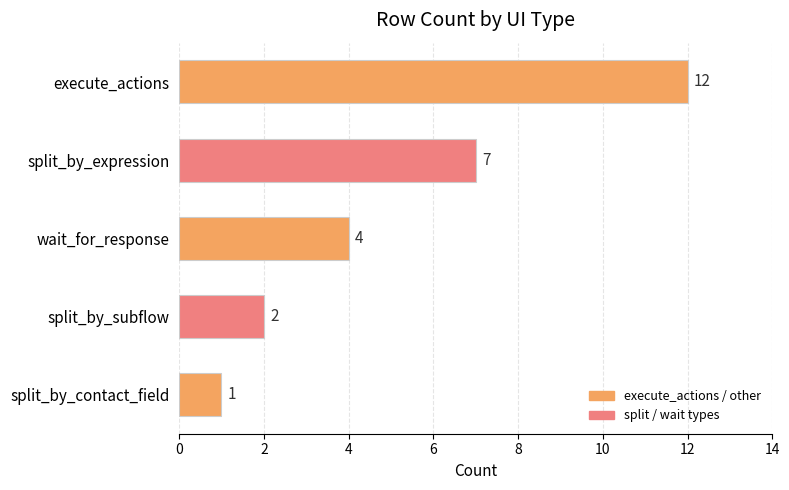

List the labels in order of value, smallest first.

split_by_contact_field, split_by_subflow, wait_for_response, split_by_expression, execute_actions